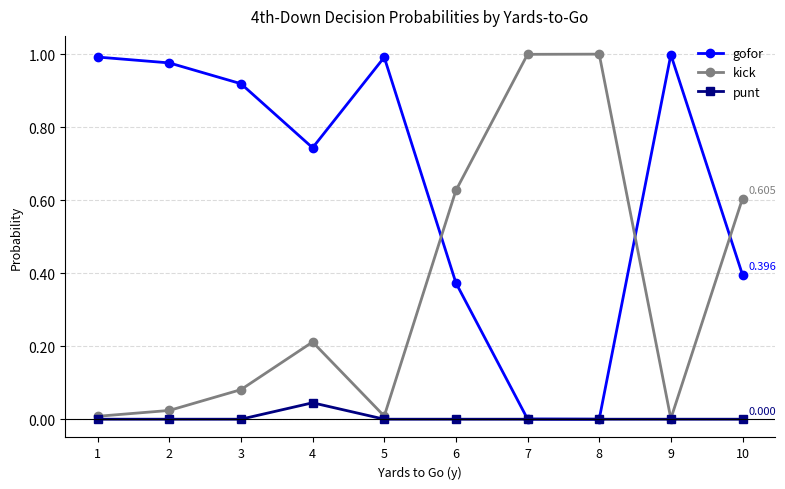

After their last crossing, which series has the higher values: kick or gofor?

kick